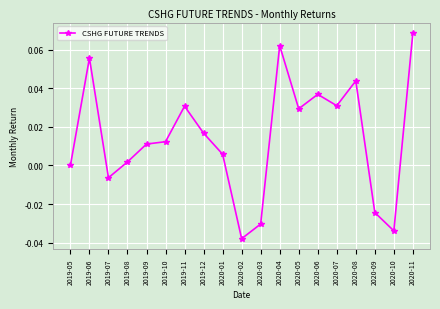

How many points are higher than both their immediate neighbors (excluding endpoints)?

5